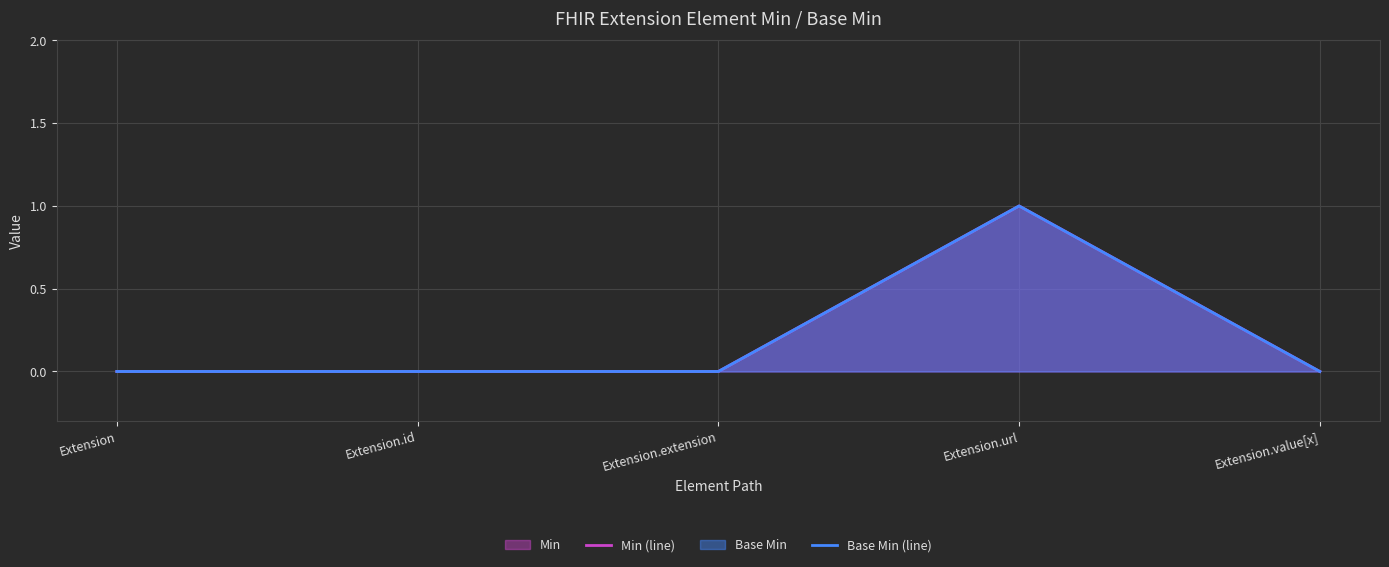

At how many categories does at least one series exceed 0?

1